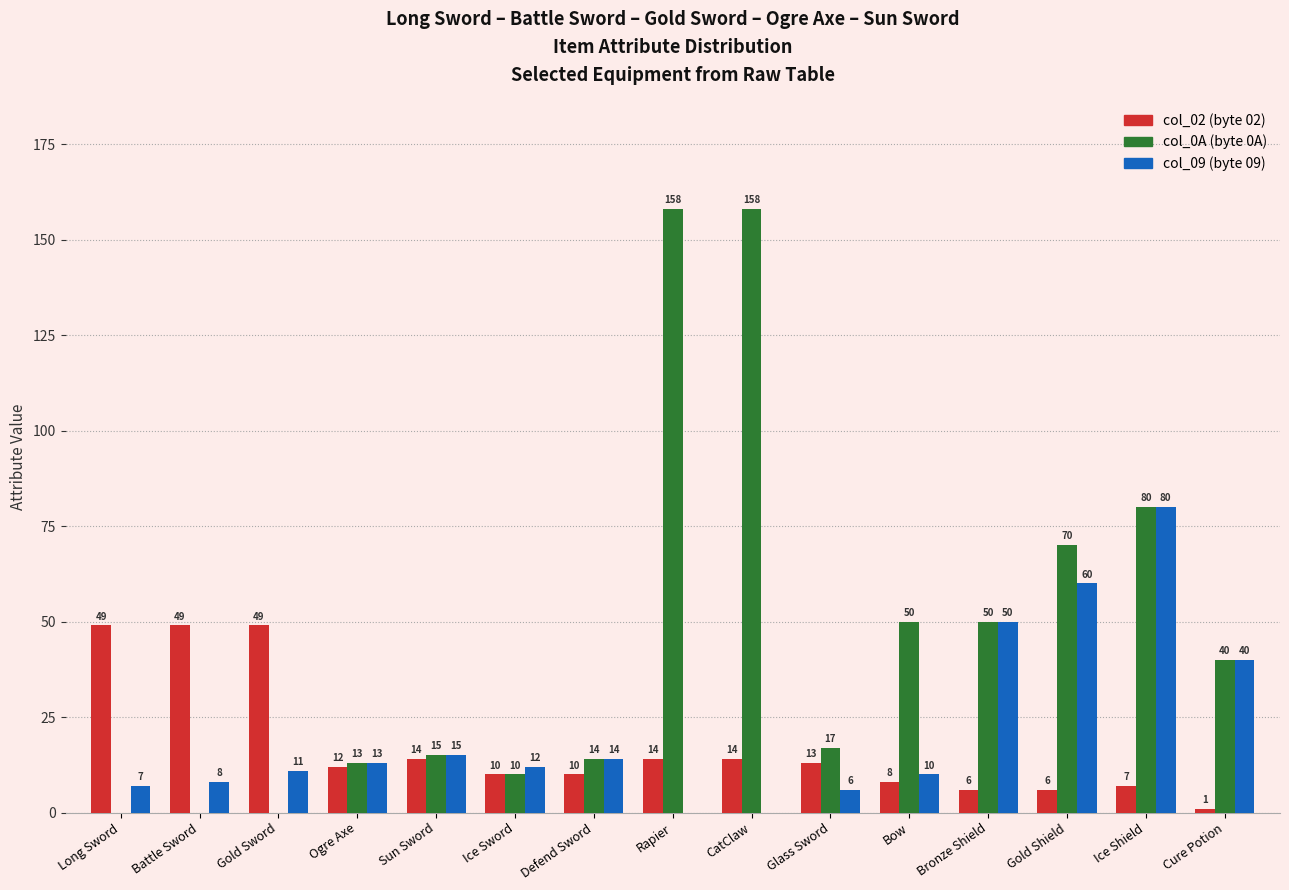

What is the total value across all series at Rapier?

172